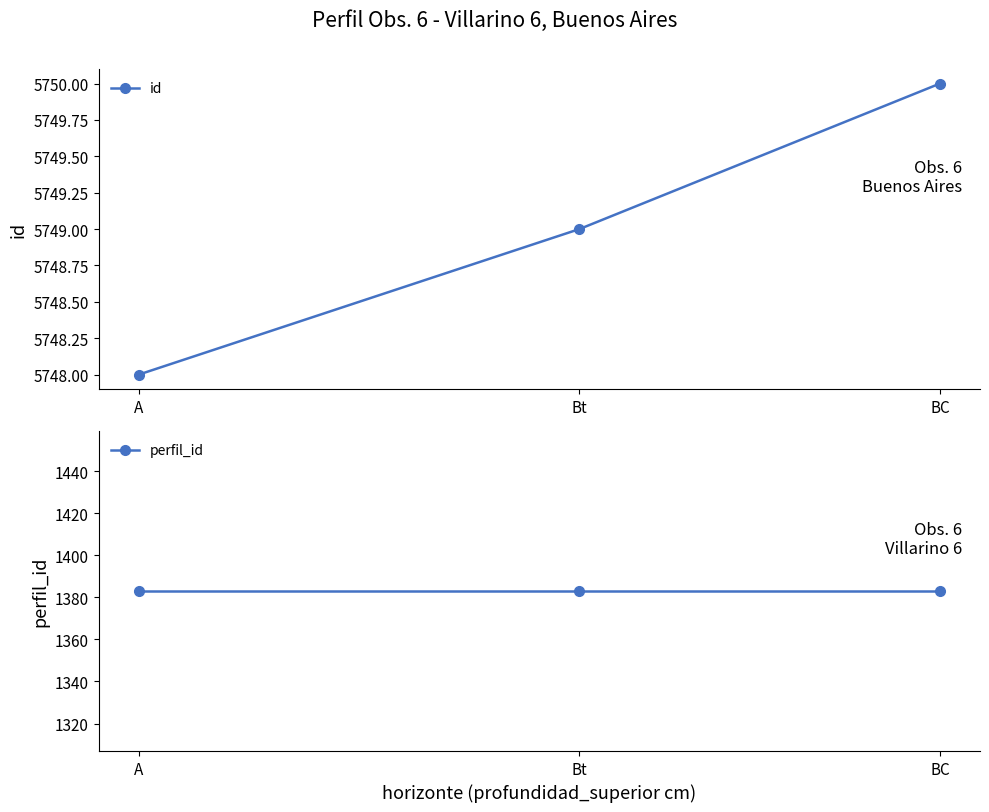

The perfil_id series shows 2111 at BC. True or false?

False